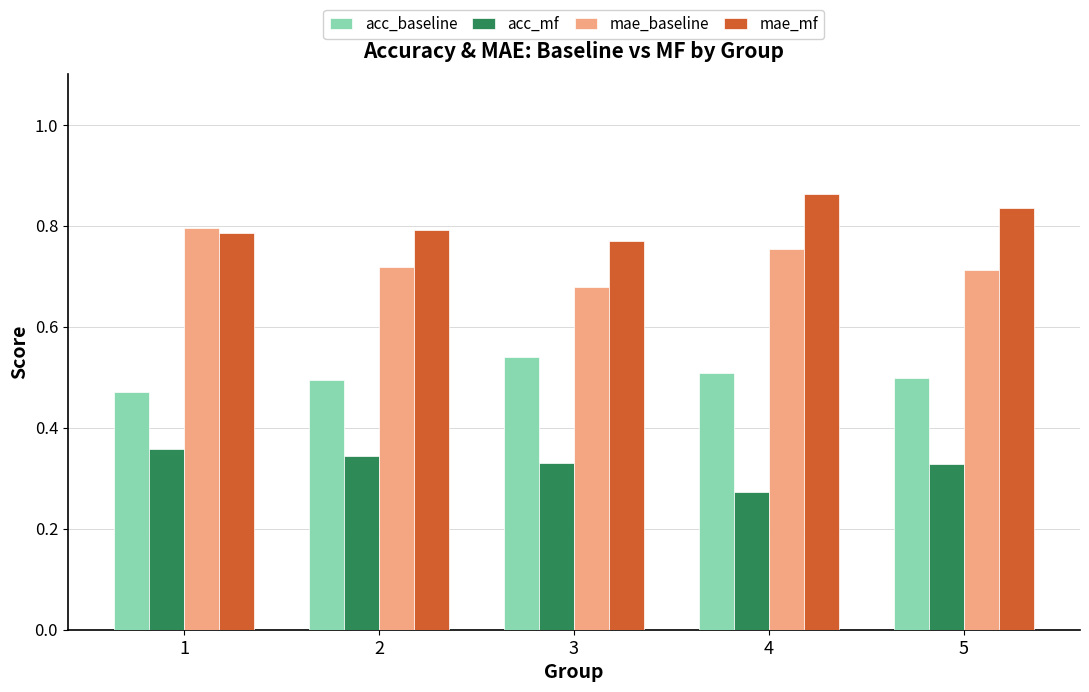

At 4, list the series in order from largest to smallest.

mae_mf, mae_baseline, acc_baseline, acc_mf